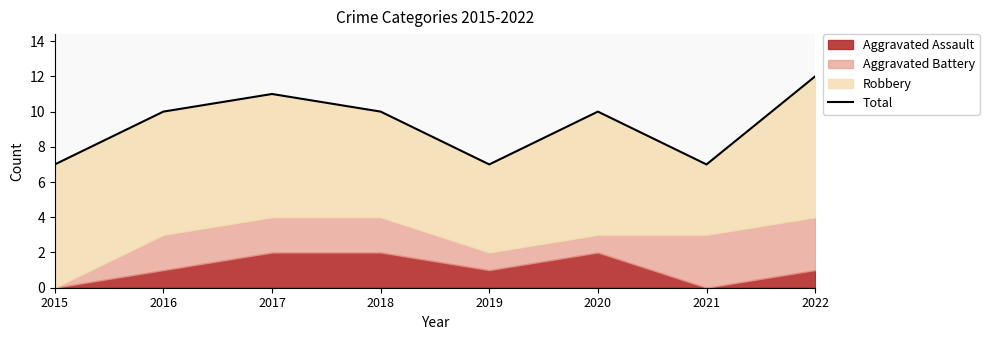

Count the values in the range 7 to 11.

7